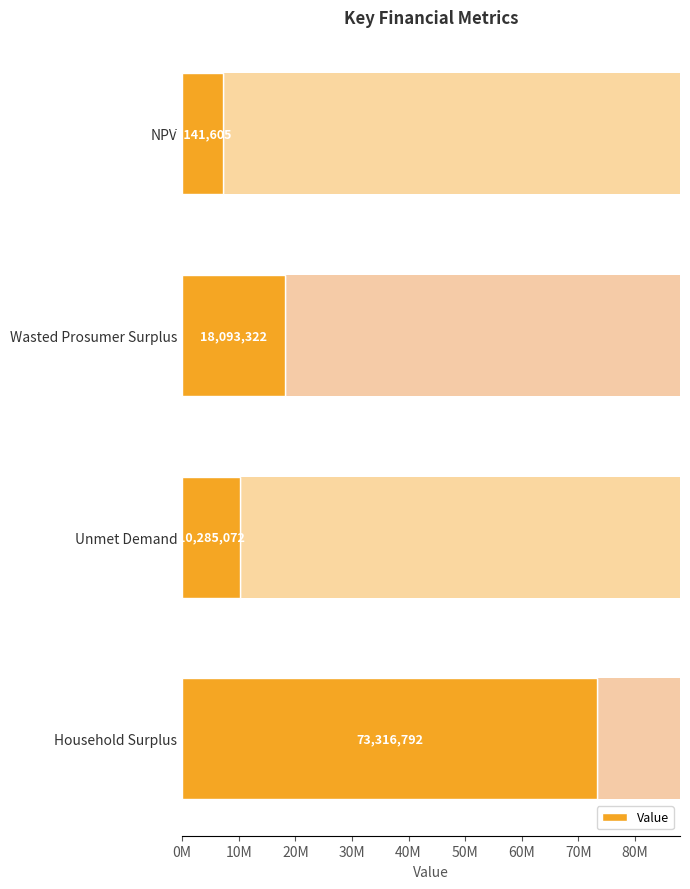

What is the difference between the values at Unmet Demand and Wasted Prosumer Surplus?

7808250.2